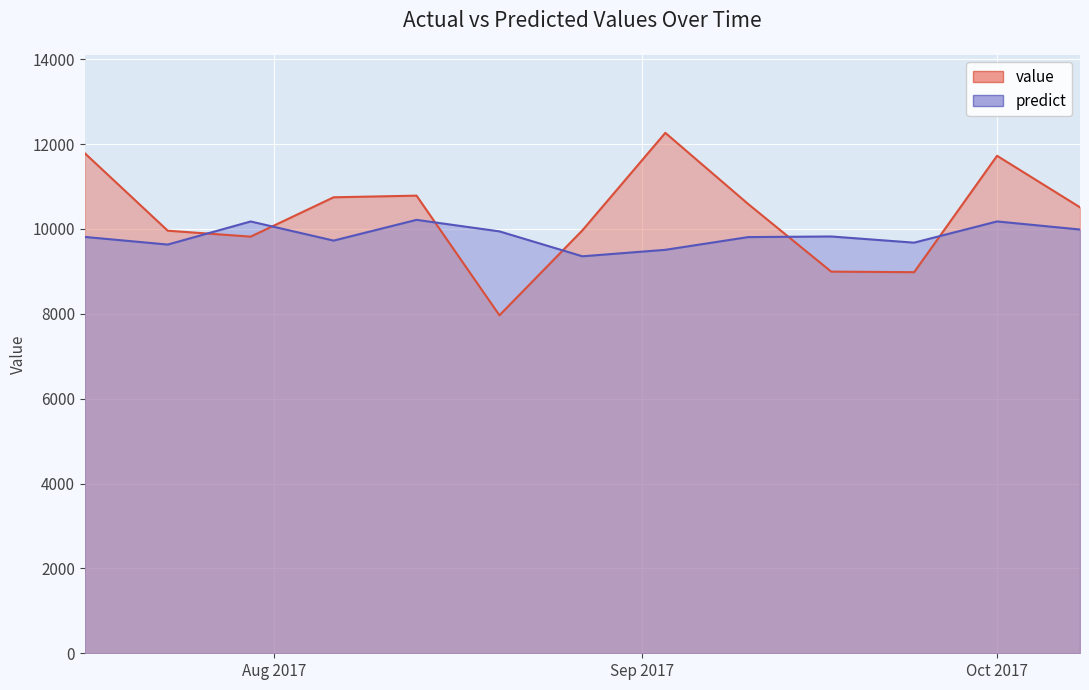

After their last crossing, which series has the higher values: value or predict?

value